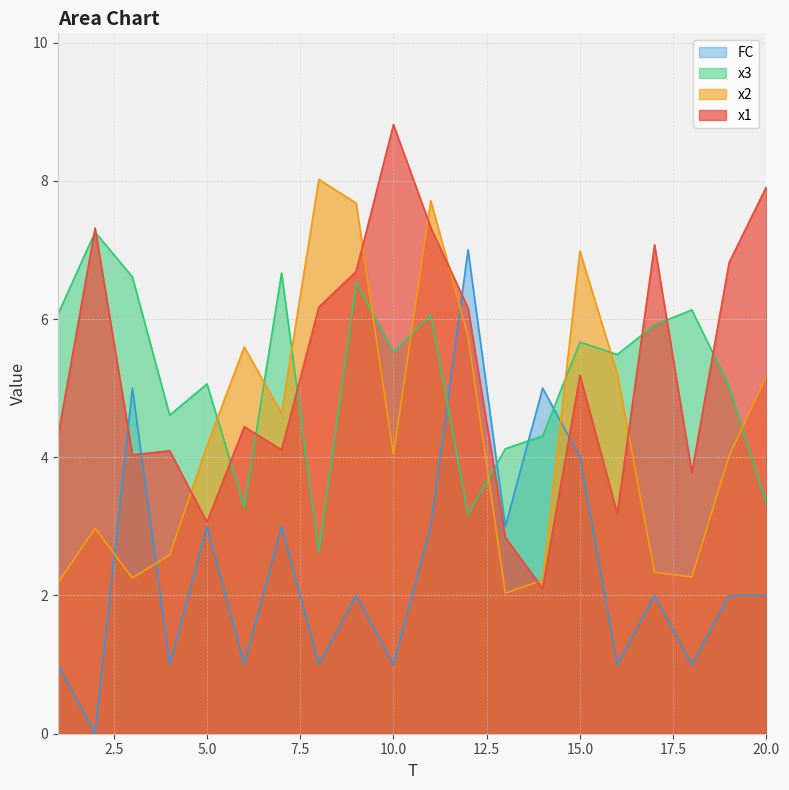

In x3, how many points are higher than both neighbors (excluding endpoints)?

7